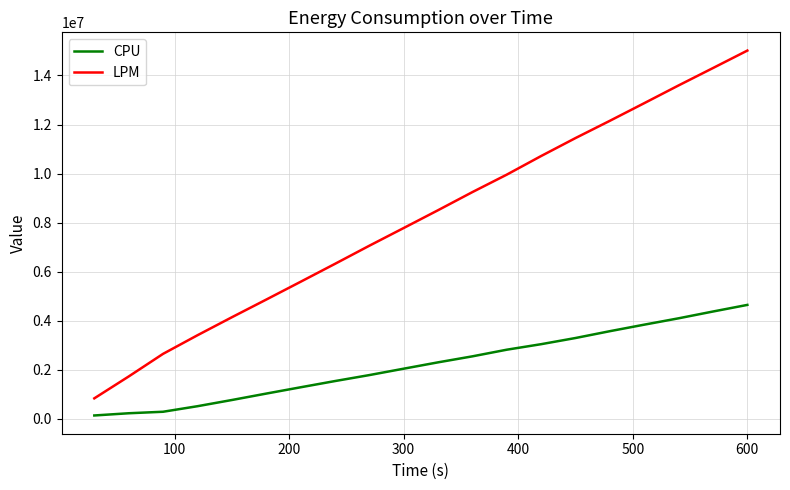

What is the sum of all LPM values?

162204188